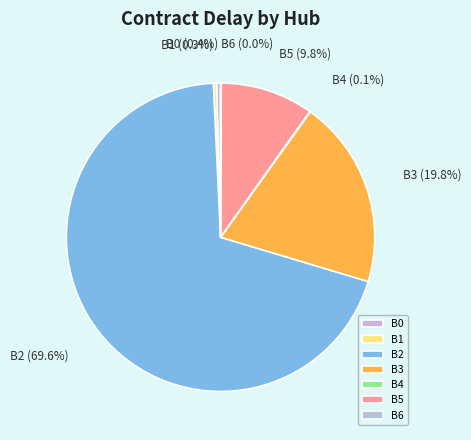

Between B0 and B2, which is larger?

B2